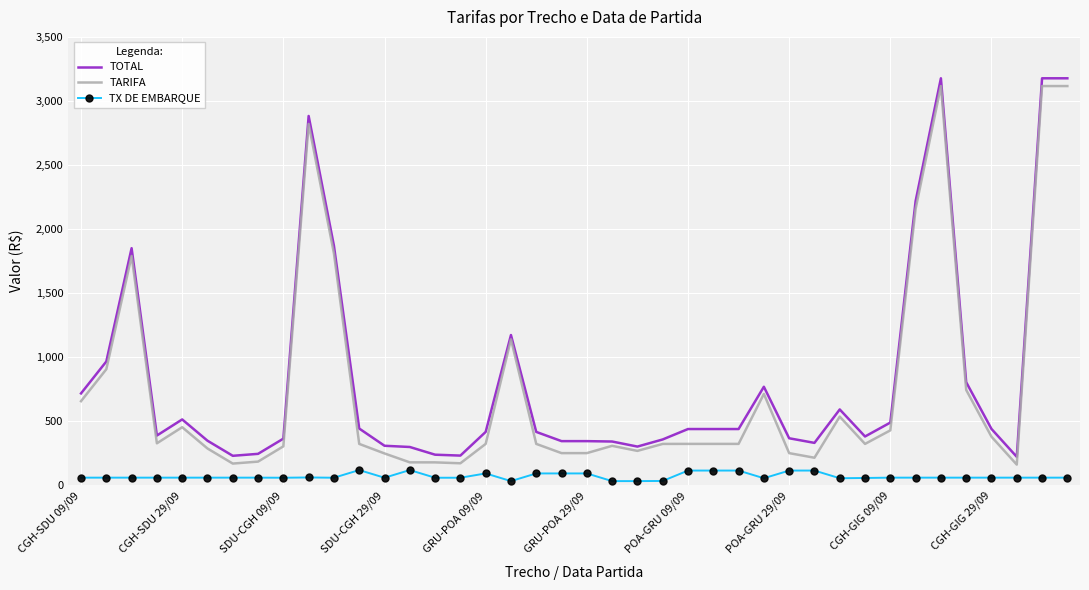

What is the lowest value of the TARIFA series?

162.4